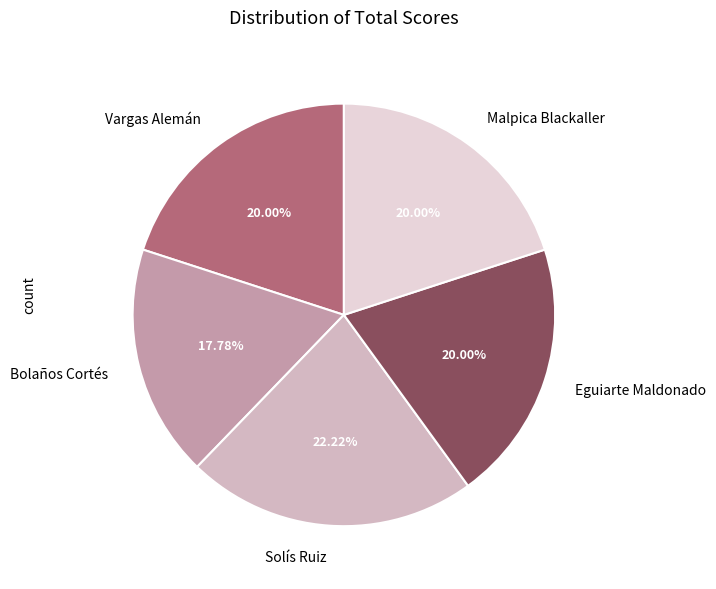

Does Malpica Blackaller account for over 50% of the chart?

No